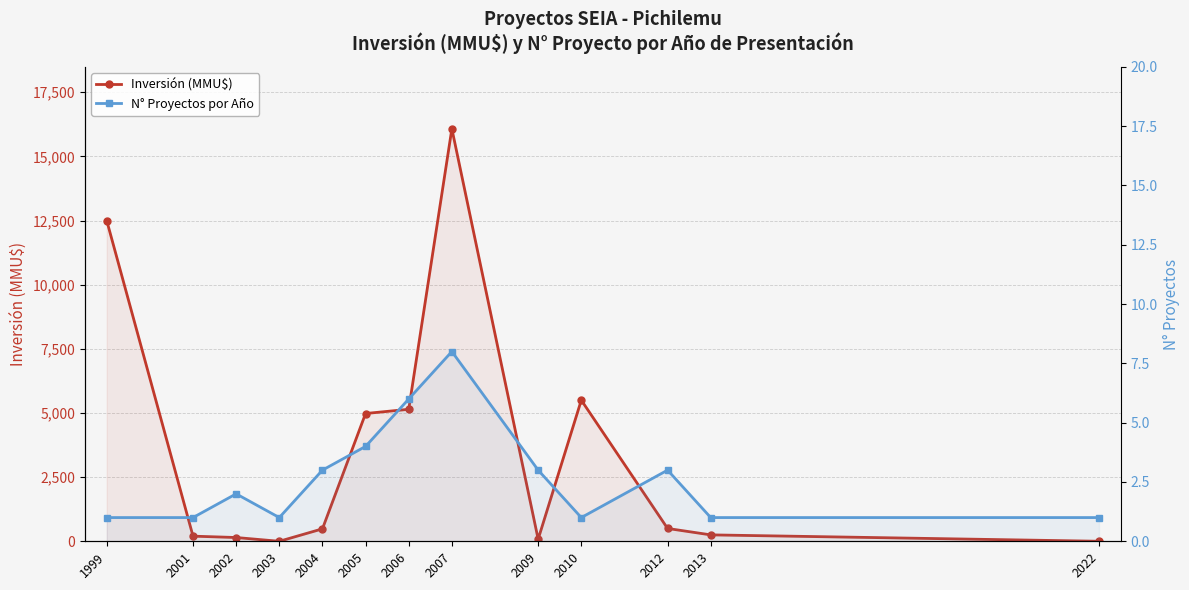

What are all the series names shown in the legend?

Inversión (MMU$), N° Proyectos por Año